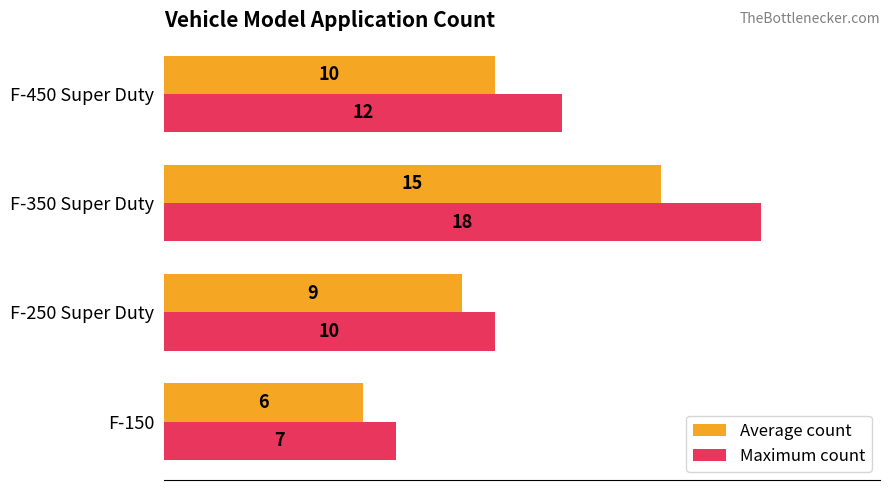

Count the Average count values in the range 9 to 15.

3